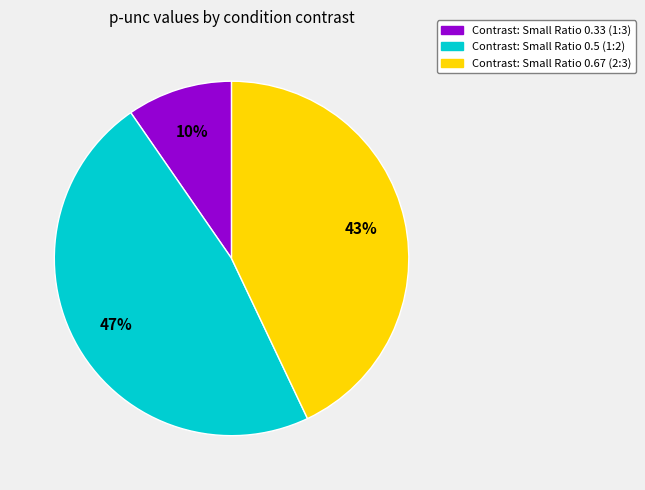

To the nearest percent, what is the average slice percentage?

33%